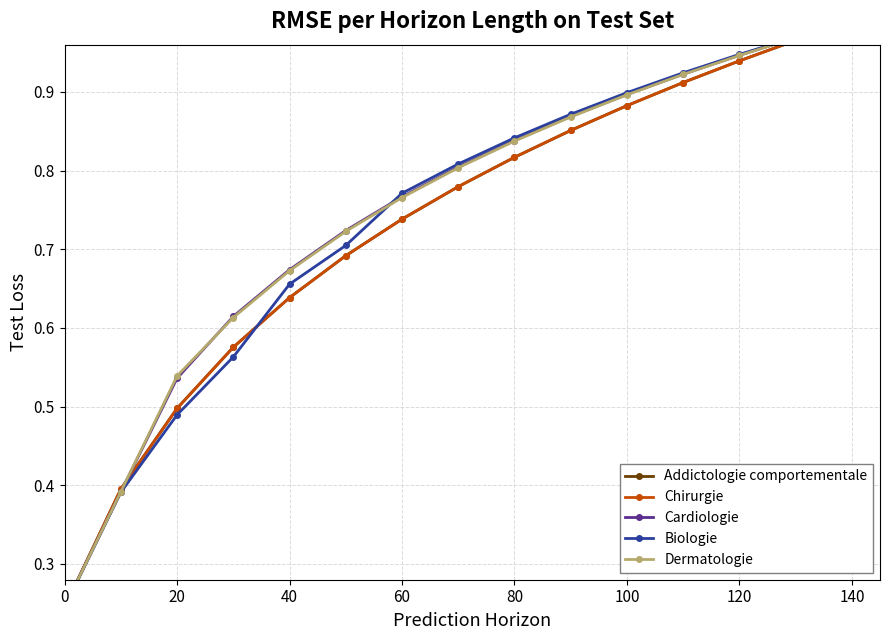

What is the value of the Chirurgie point at the 11th from the left?

0.9